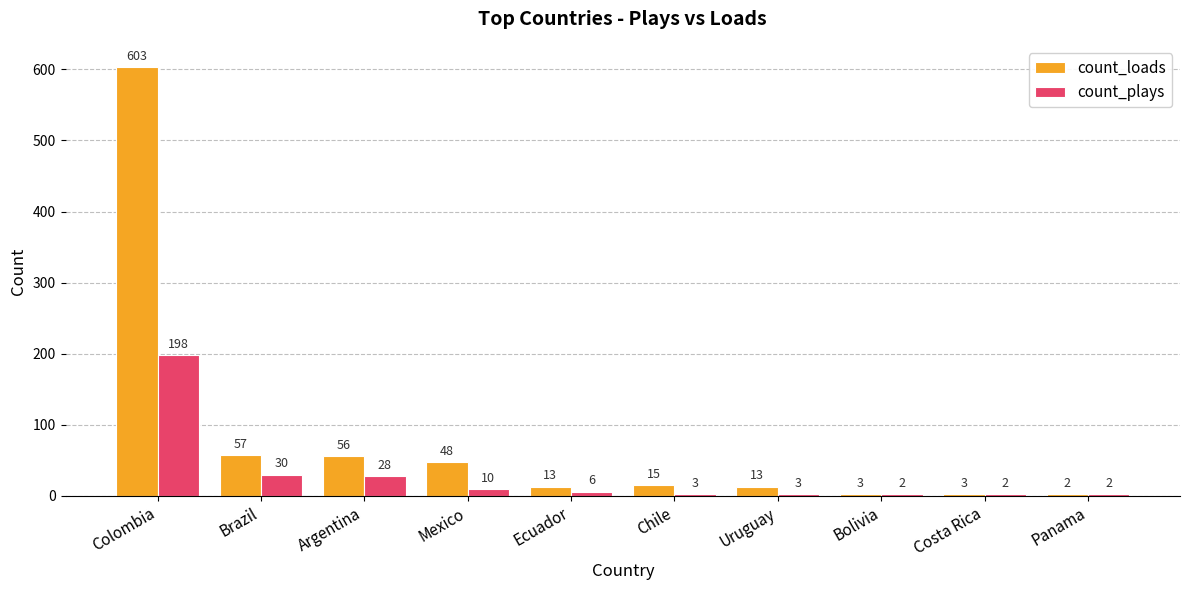

How many groups of bars are there?

10